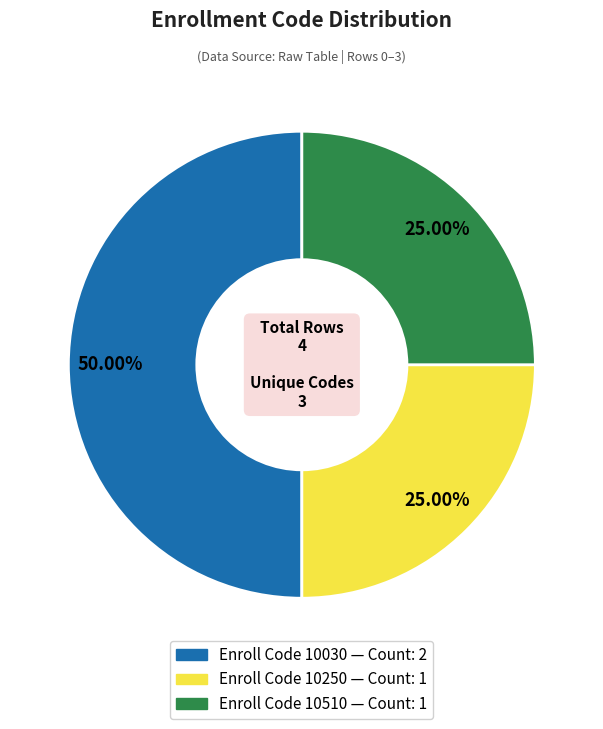

Count the number of slices in the pie.

3